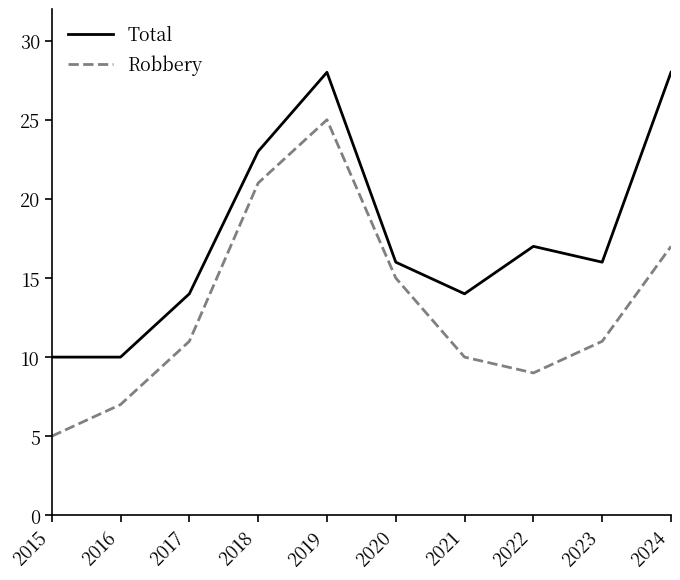

True or false: Total and Robbery intersect in this chart.

False